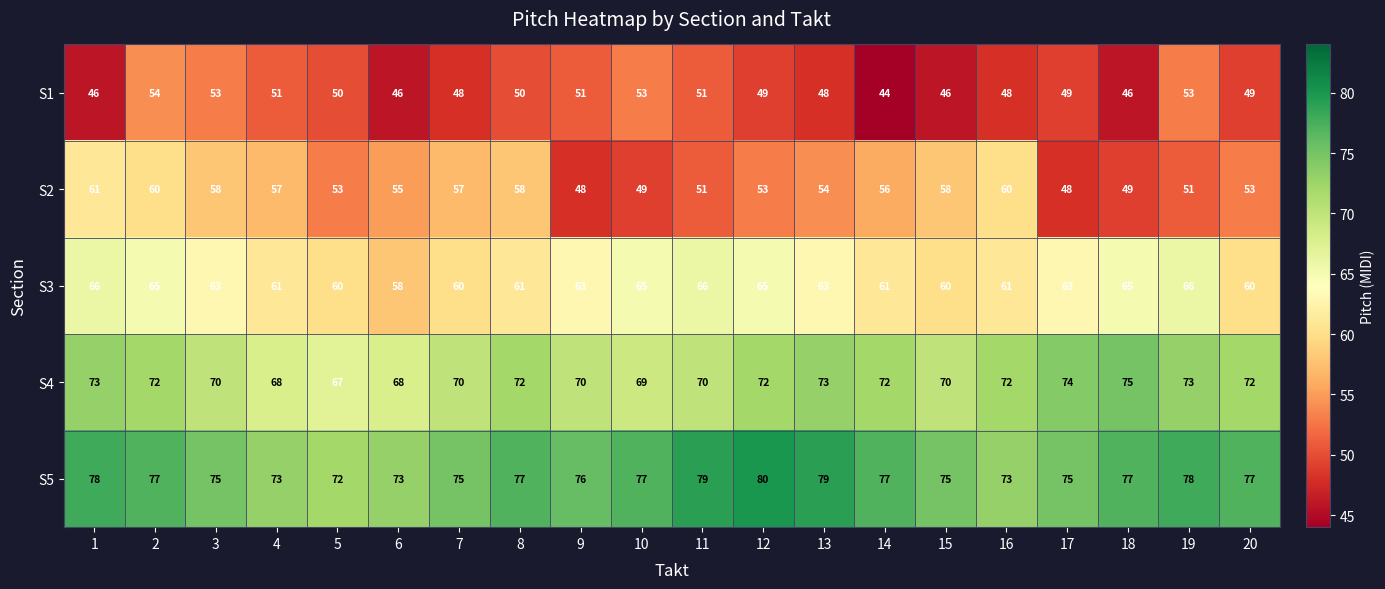

Which series has the largest total across all categories?

S5